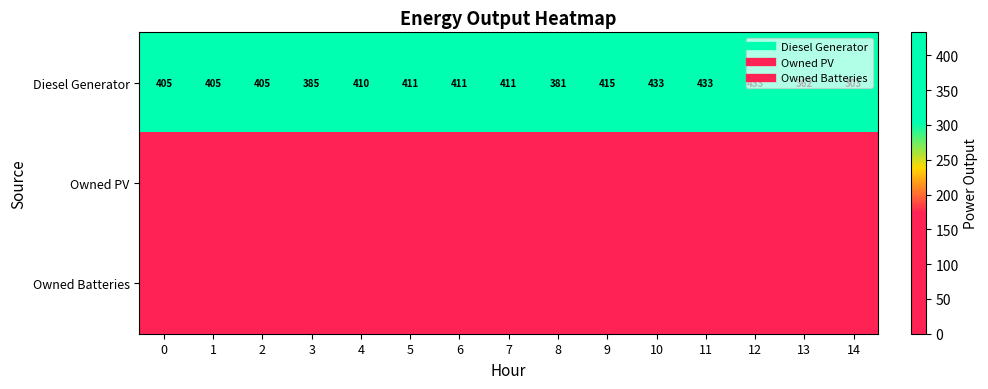

At 5, list the series in order from smallest to largest.

Owned PV, Owned Batteries, Diesel Generator